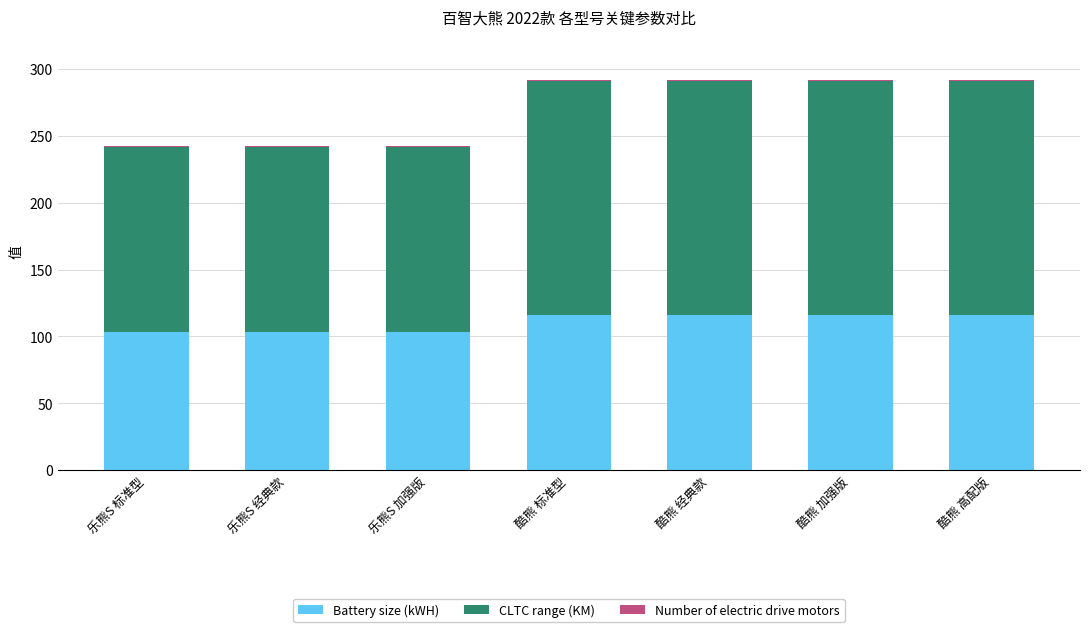

The Battery size (kWH) series shows 115.7 at 酷熊 加强版. True or false?

True